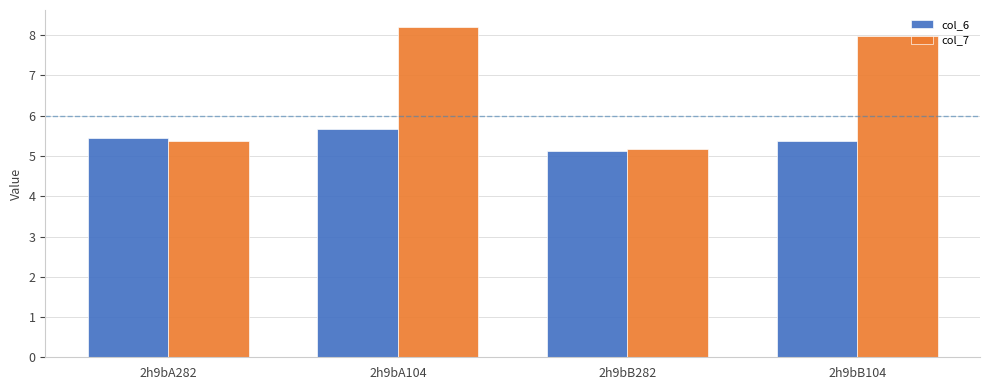

What is the greatest value displayed?

8.2